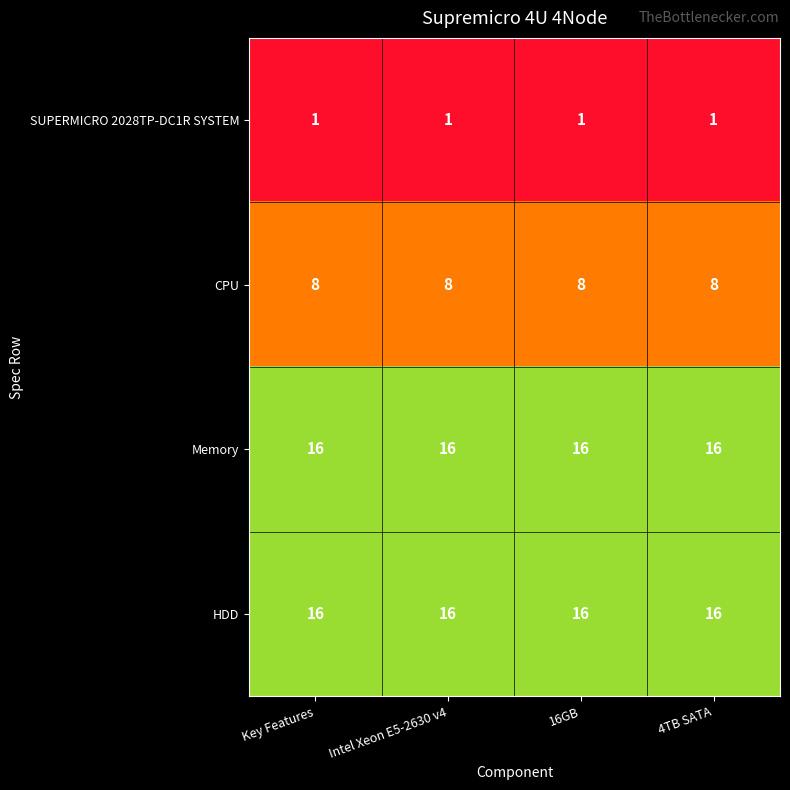

What is the maximum value for HDD?

16